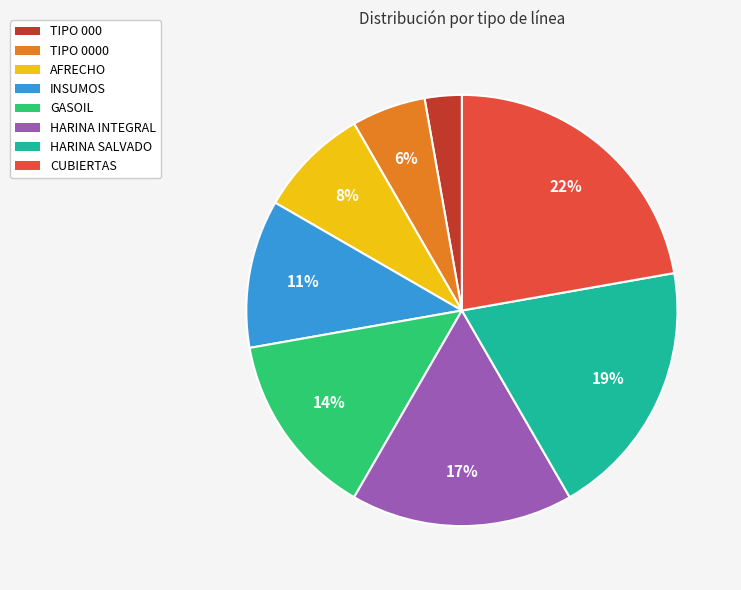

To the nearest percent, what is the average slice percentage?

12%